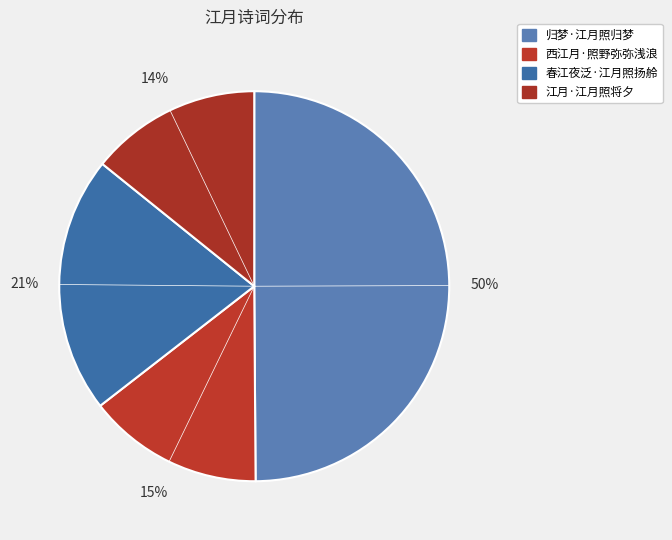

To the nearest percent, what is the difference between the largest and smallest slice percentages?

36%